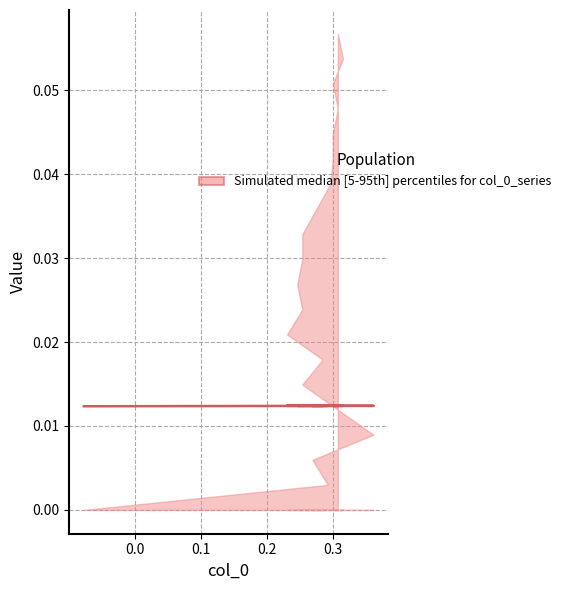

The value at 0.2 is 0.0. True or false?

True